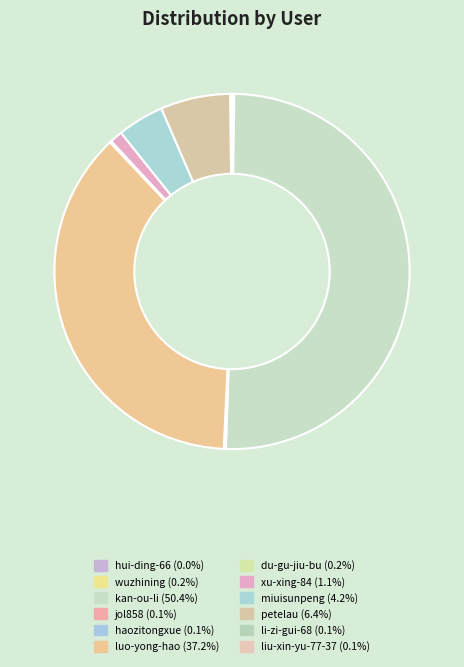

Approximately how many times larger is the value at jol858 compared to wuzhining?

0.3